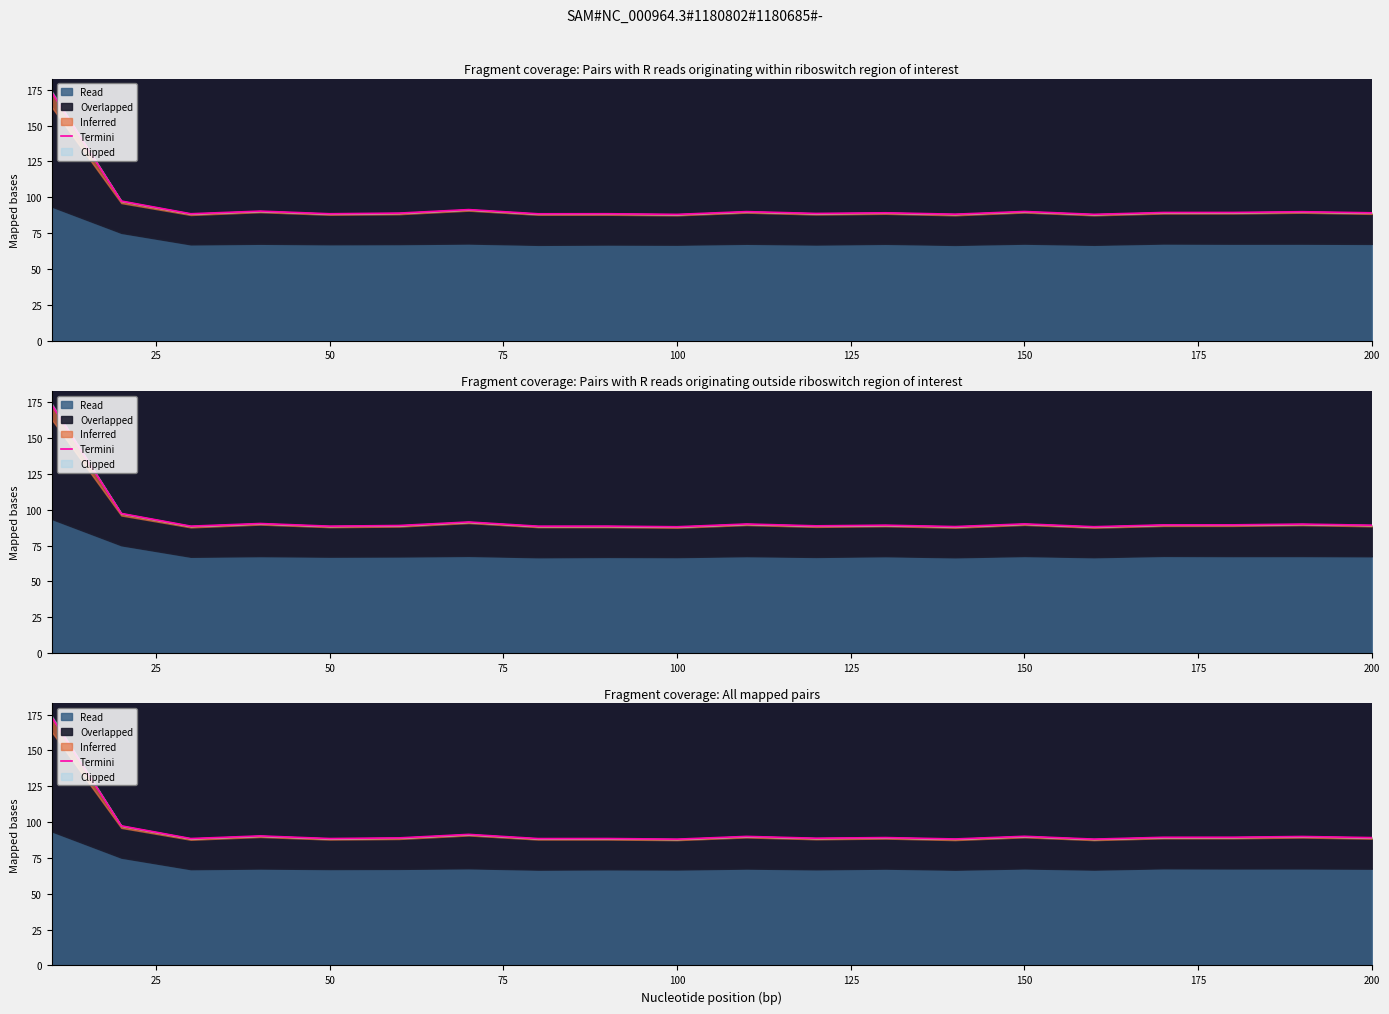

What is the difference between the second highest and minimum values?

9.3